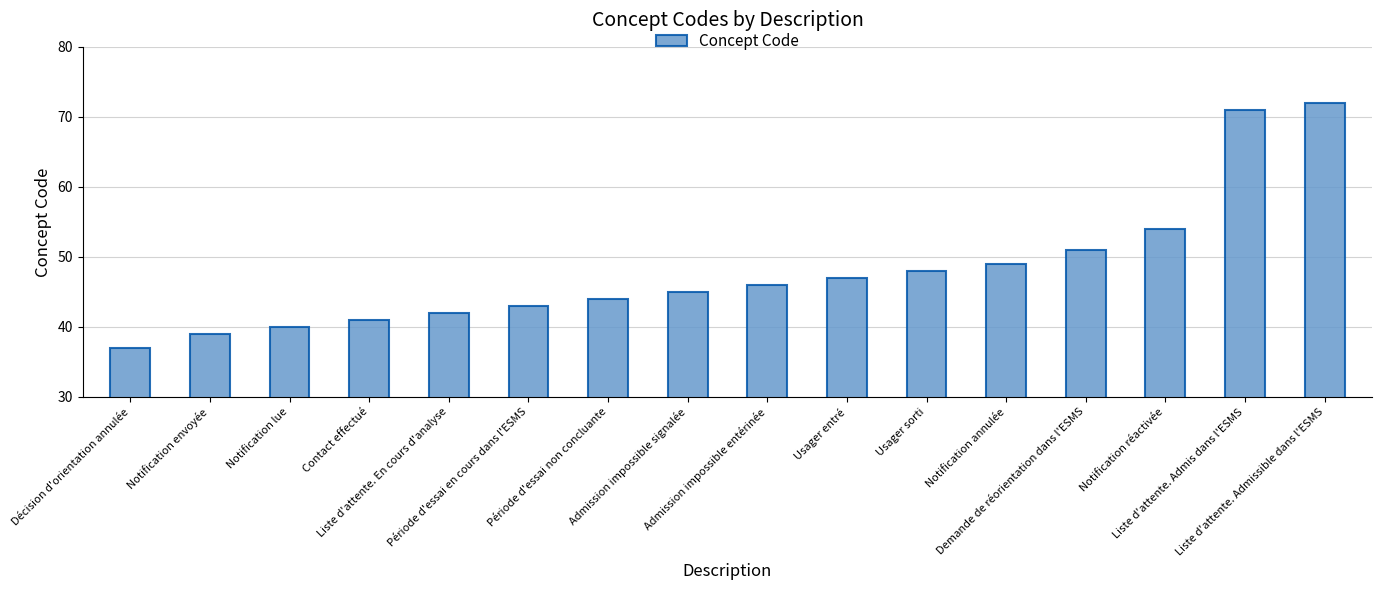

Which category has the lowest value across all series?

Décision d'orientation annulée